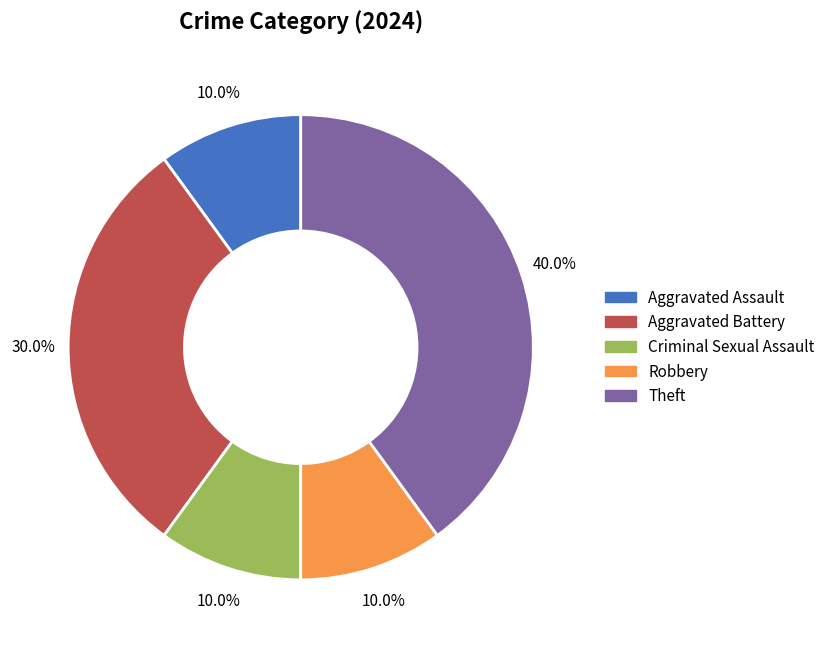

Is it true that Criminal Sexual Assault is 1% of the pie?

False